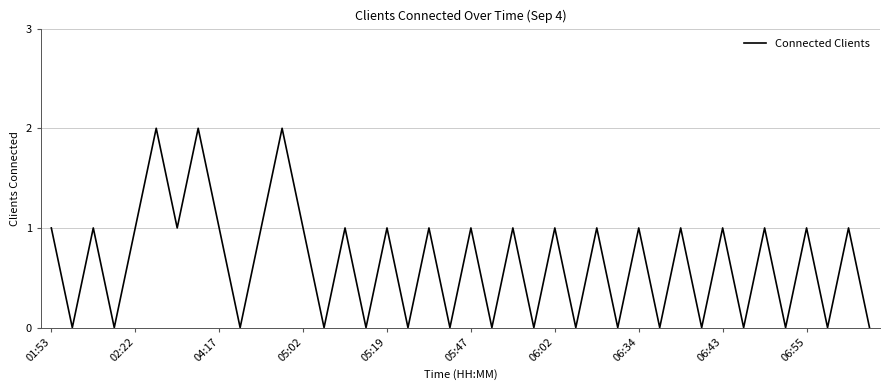

Is this an area chart (filled region under the line)?

No